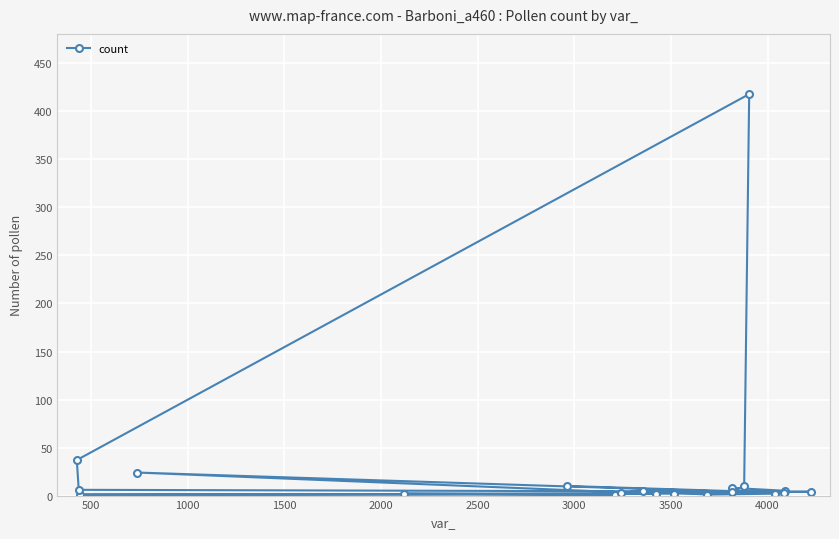

Reading left to right, transcribe all the data shown in this chart.

8	5	2	2	1	1	2	24	4	10	418	37	6	4	3	5	1	2	3	10